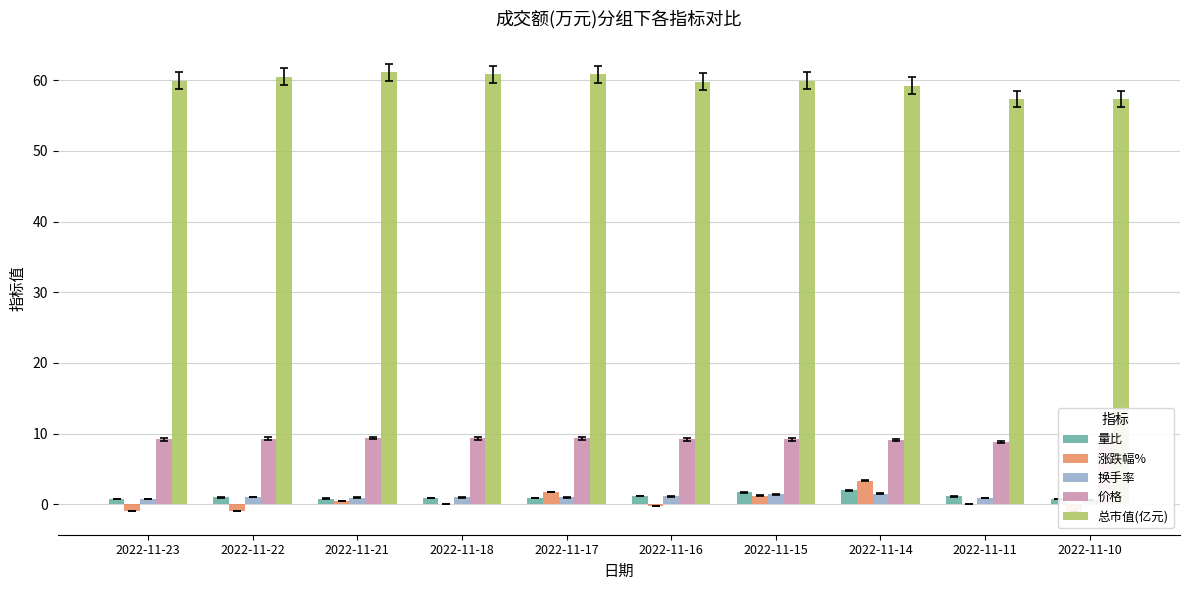

Reading left to right, transcribe all the data shown in this chart.

量比: 2022-11-23=0.8	2022-11-22=1.0	2022-11-21=0.8	2022-11-18=0.8	2022-11-17=0.9	2022-11-16=1.1	2022-11-15=1.7	2022-11-14=2.0	2022-11-11=1.1	2022-11-10=0.7
涨跌幅%: 2022-11-23=-1.0	2022-11-22=-1.0	2022-11-21=0.4	2022-11-18=0.0	2022-11-17=1.7	2022-11-16=-0.2	2022-11-15=1.2	2022-11-14=3.3	2022-11-11=0.0	2022-11-10=-1.1
换手率: 2022-11-23=0.7	2022-11-22=1.0	2022-11-21=0.9	2022-11-18=1.0	2022-11-17=1.0	2022-11-16=1.1	2022-11-15=1.4	2022-11-14=1.5	2022-11-11=0.8	2022-11-10=0.6
价格: 2022-11-23=9.2	2022-11-22=9.3	2022-11-21=9.4	2022-11-18=9.3	2022-11-17=9.3	2022-11-16=9.2	2022-11-15=9.2	2022-11-14=9.1	2022-11-11=8.8	2022-11-10=8.8
总市值(亿元): 2022-11-23=59.9	2022-11-22=60.5	2022-11-21=61.1	2022-11-18=60.9	2022-11-17=60.9	2022-11-16=59.8	2022-11-15=59.9	2022-11-14=59.2	2022-11-11=57.3	2022-11-10=57.3